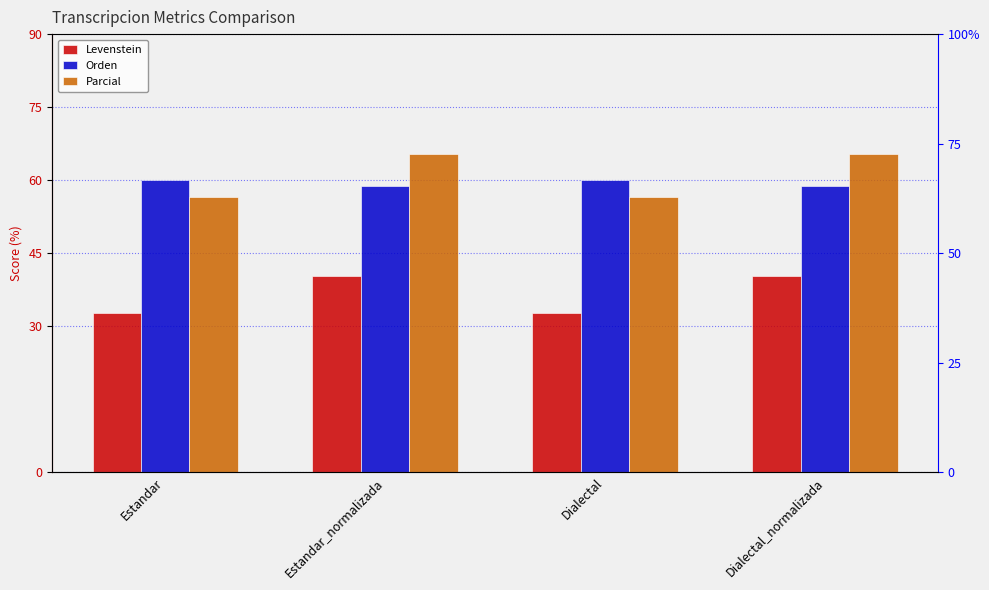

Is it true that Orden equals 60.0 at Dialectal?

True